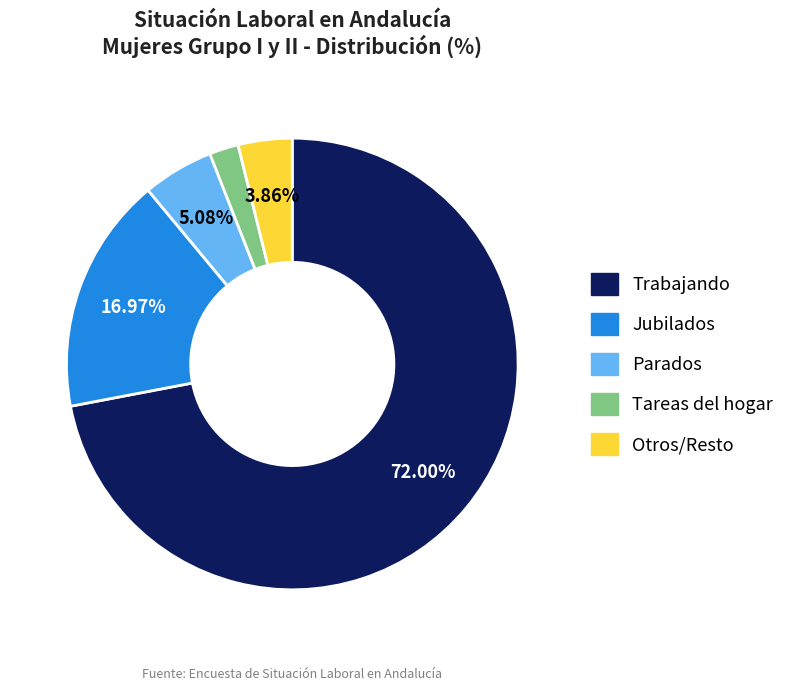

Rank the categories by value from lowest to highest.

Tareas del hogar, Otros/Resto, Parados, Jubilados, Trabajando